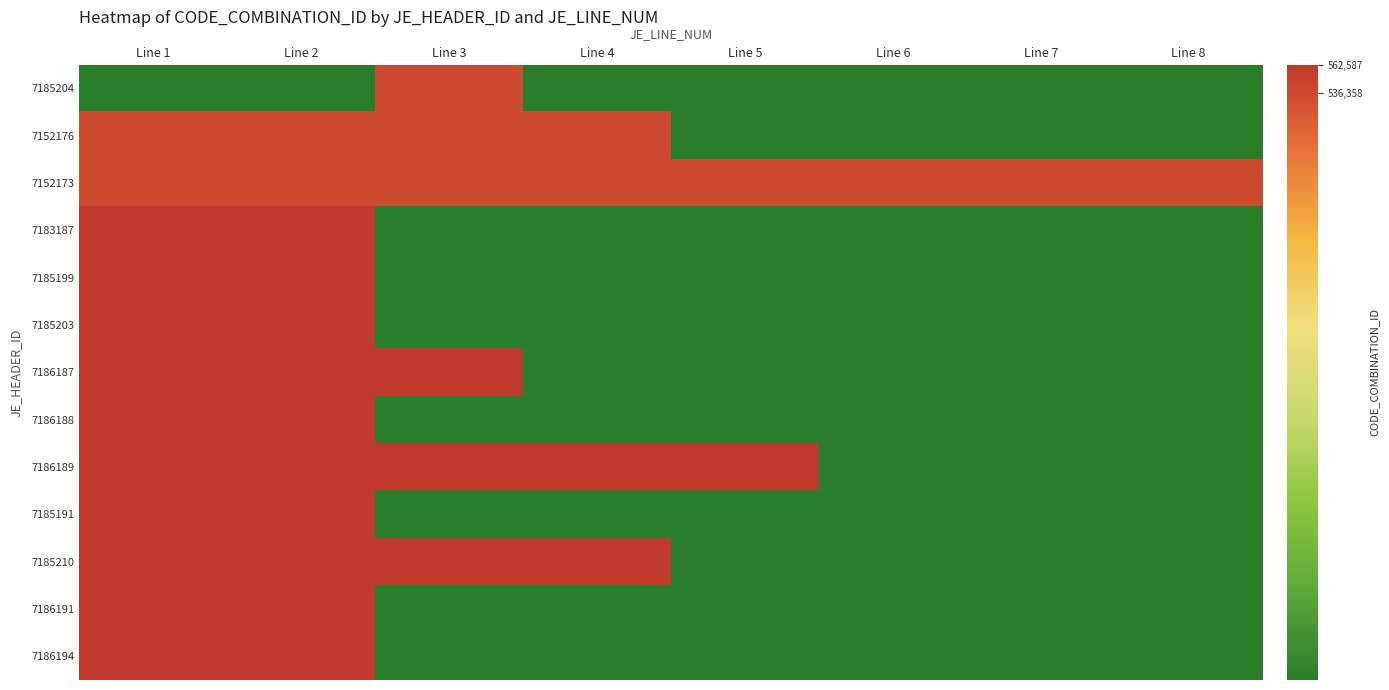

At how many categories does at least one series exceed 2181?

8